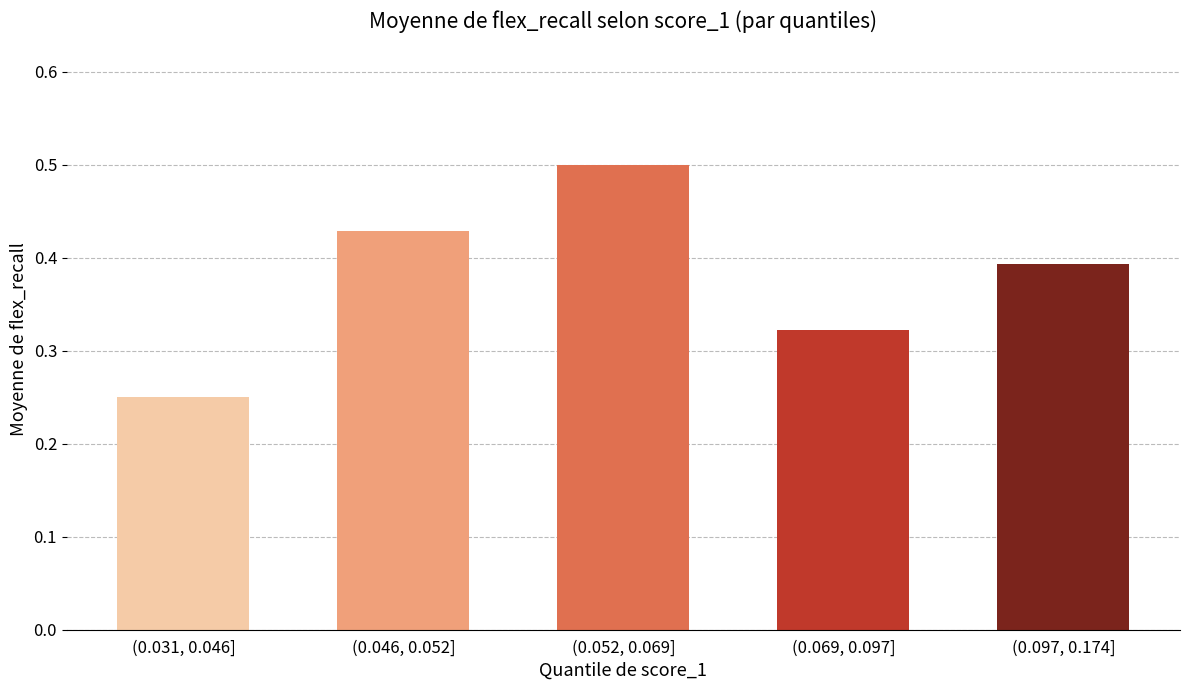

The value at (0.031, 0.046] is 0.1. True or false?

False